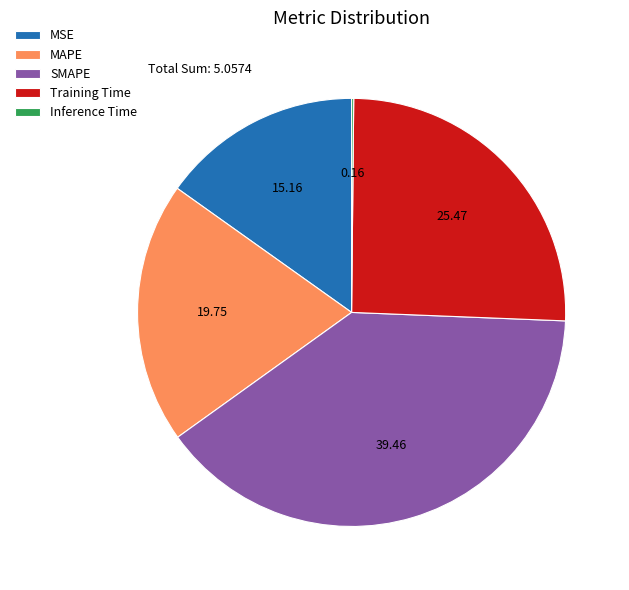

Which slice is the largest?

SMAPE